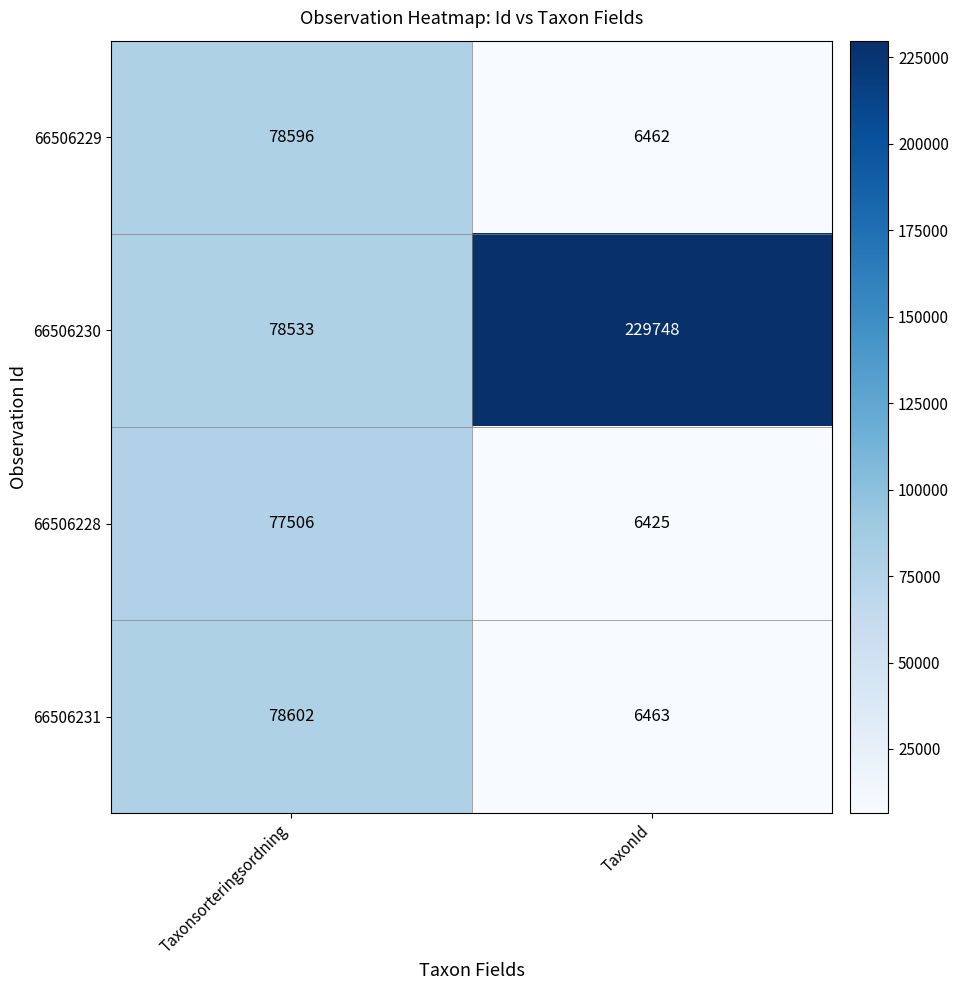

Which series has the widest spread of values?

66506230